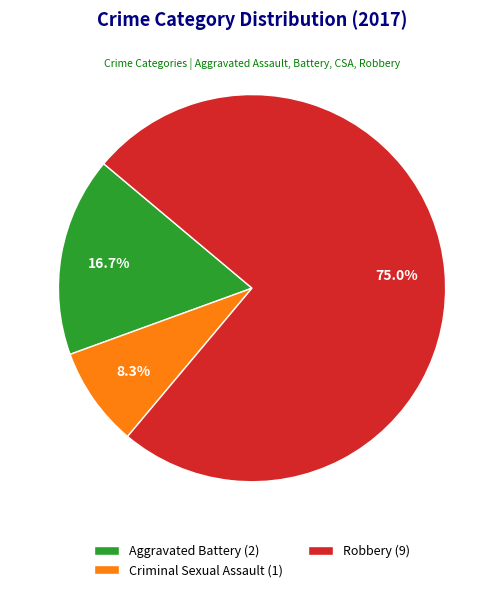

Does any single category account for the majority?

Yes